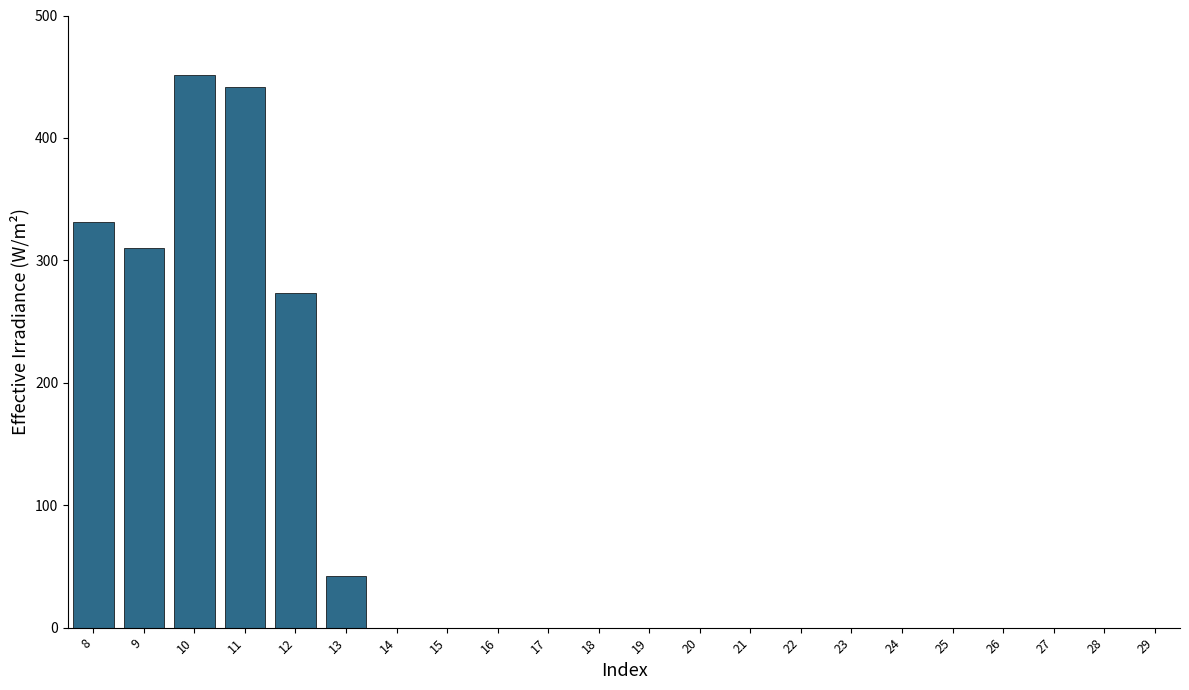

Reading left to right, list all the values displayed in this chart.

8=331	9=310	10=451	11=442	12=273	13=42	14=0	15=0	16=0	17=0	18=0	19=0	20=0	21=0	22=0	23=0	24=0	25=0	26=0	27=0	28=0	29=0